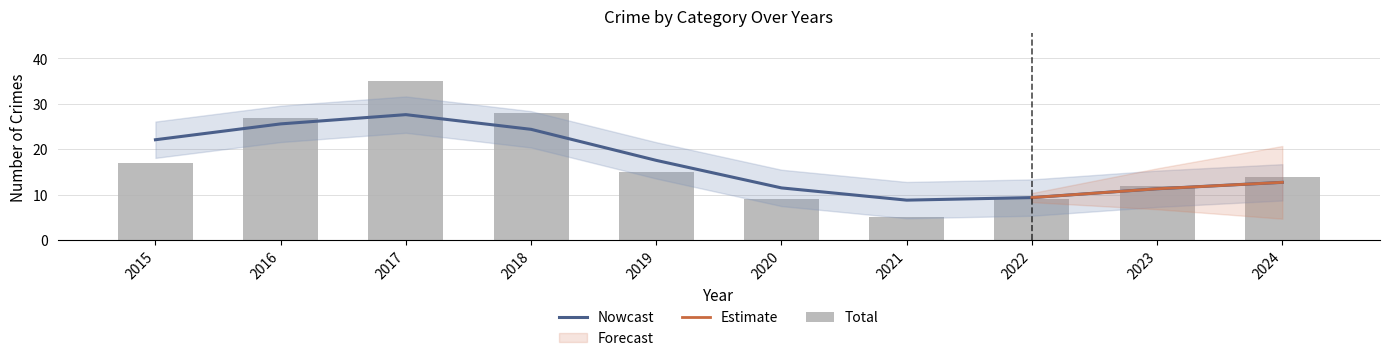

Which series has the largest range (max minus min)?

Total